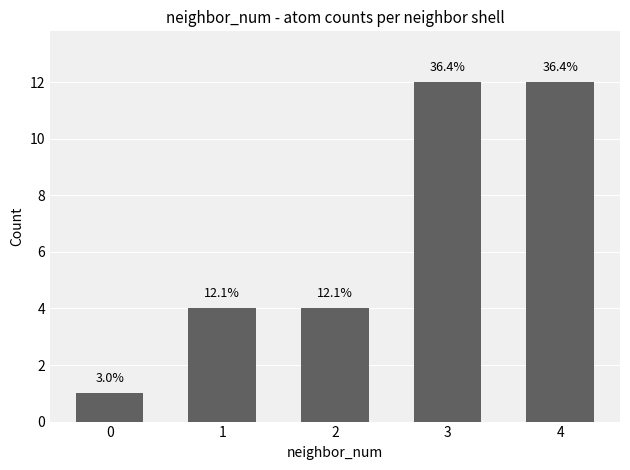

What is the maximum value shown in the chart?

12